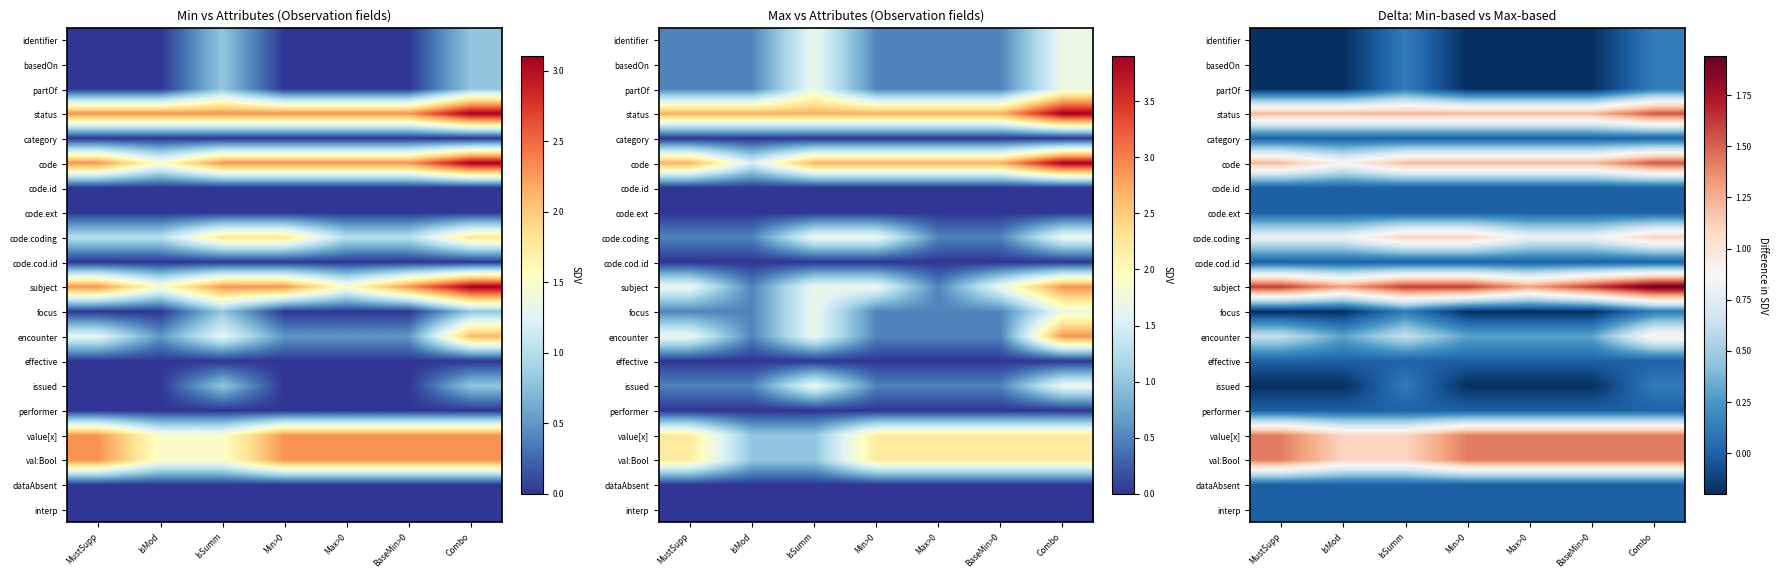

What is the smallest value displayed?

-0.2